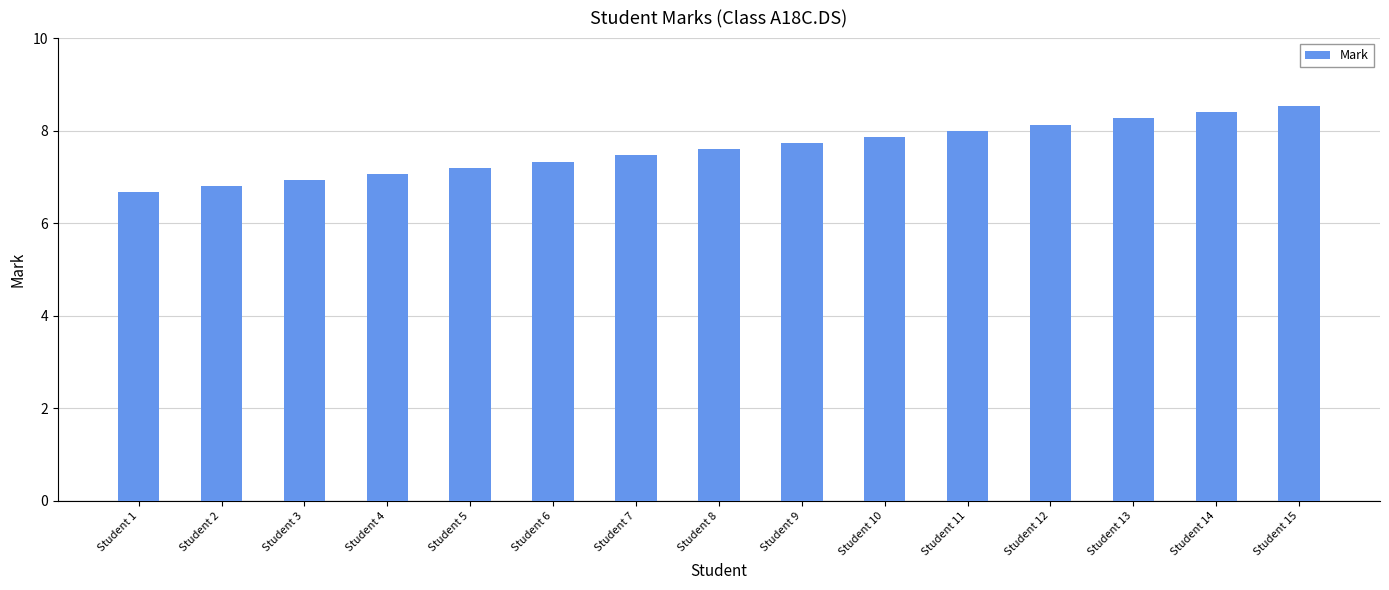

What is the maximum value shown in the chart?

8.5